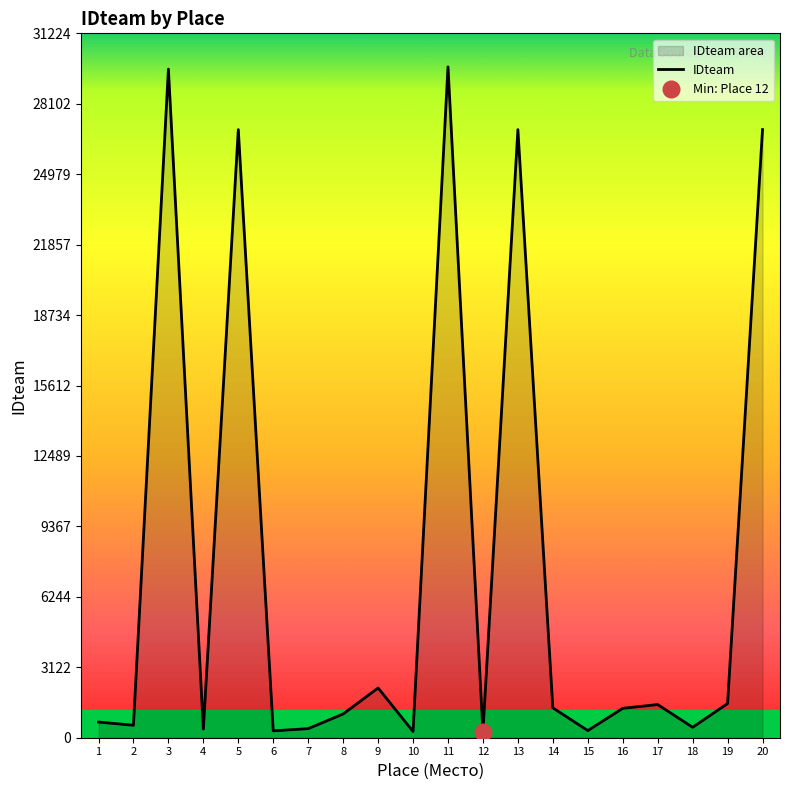

At which category does the chart reach its minimum across all series?

12